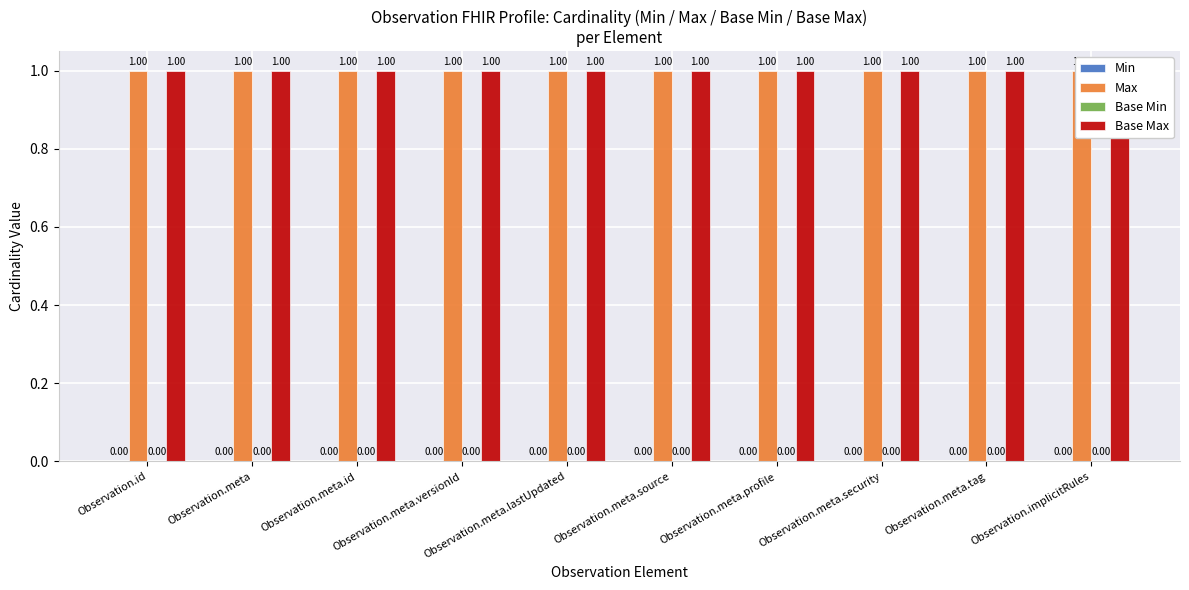

Is the value of Max at Observation.meta greater than the value of Min at Observation.meta?

Yes